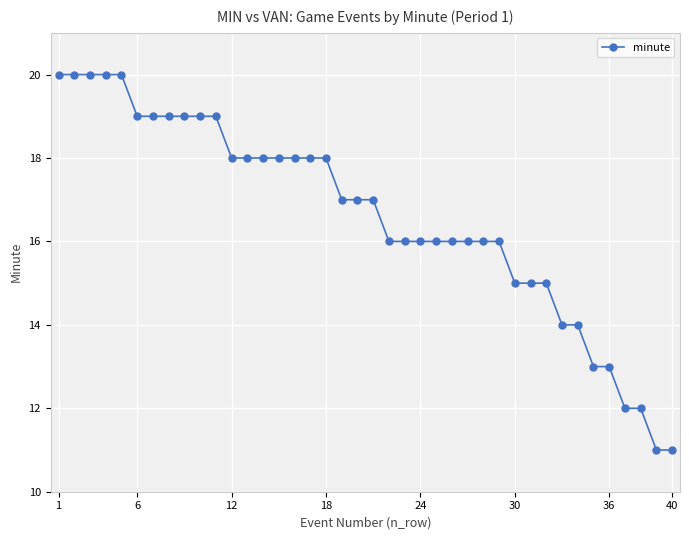

What is the average value?

17